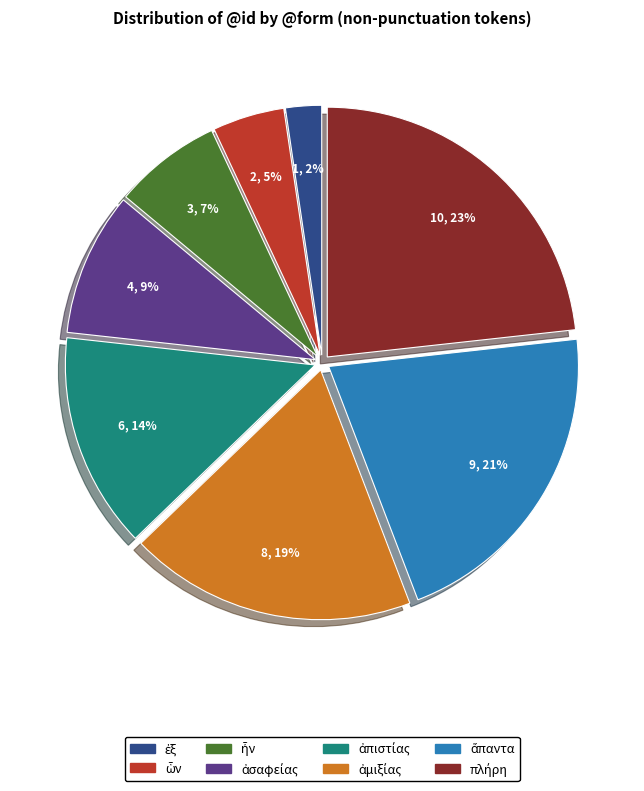

Is there any slice that represents more than half of the pie?

No